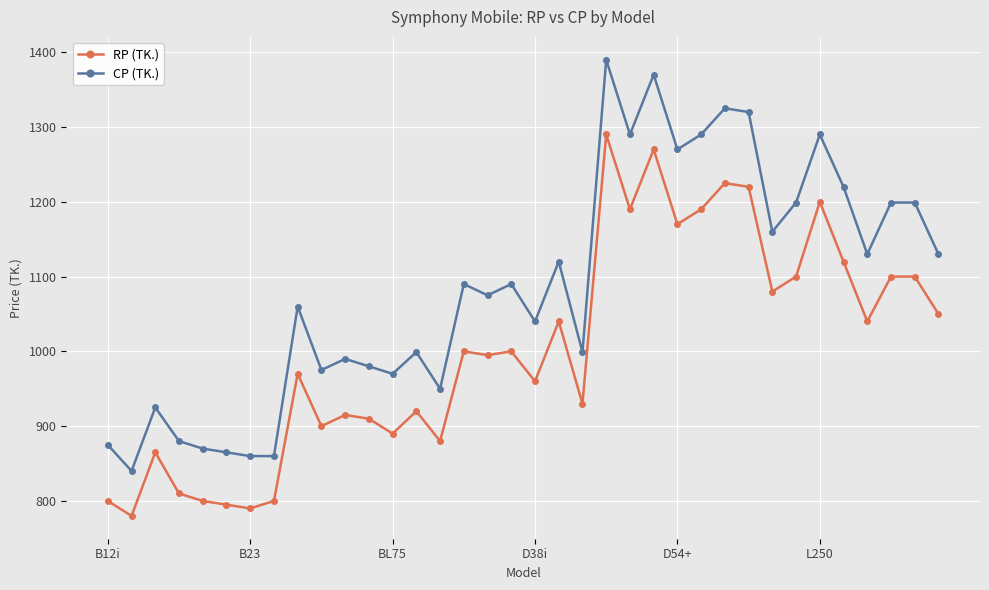

What is the minimum value shown in the chart?

780